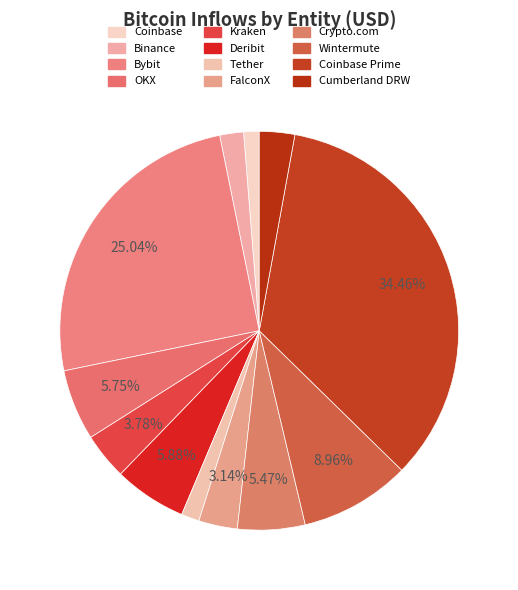

To the nearest percent, what percentage of the pie is Crypto.com?

5%